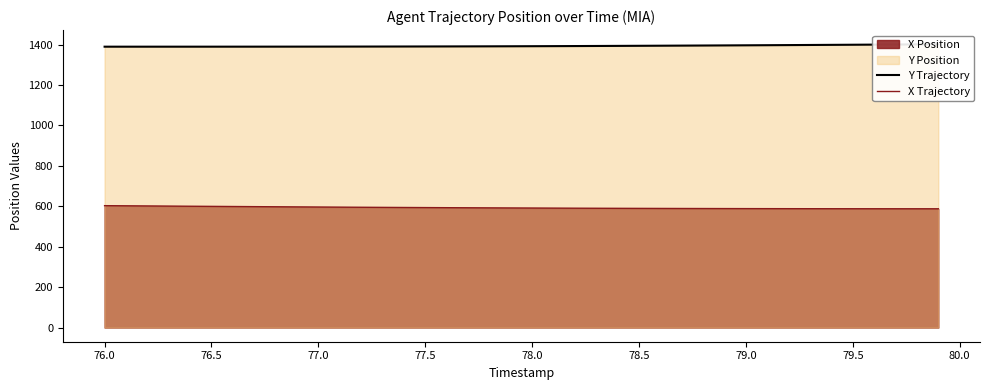

How many lines are shown in the chart?

2